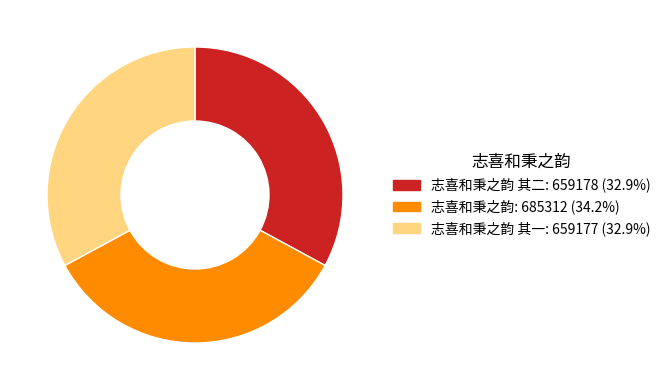

Is there any slice that represents more than half of the pie?

No